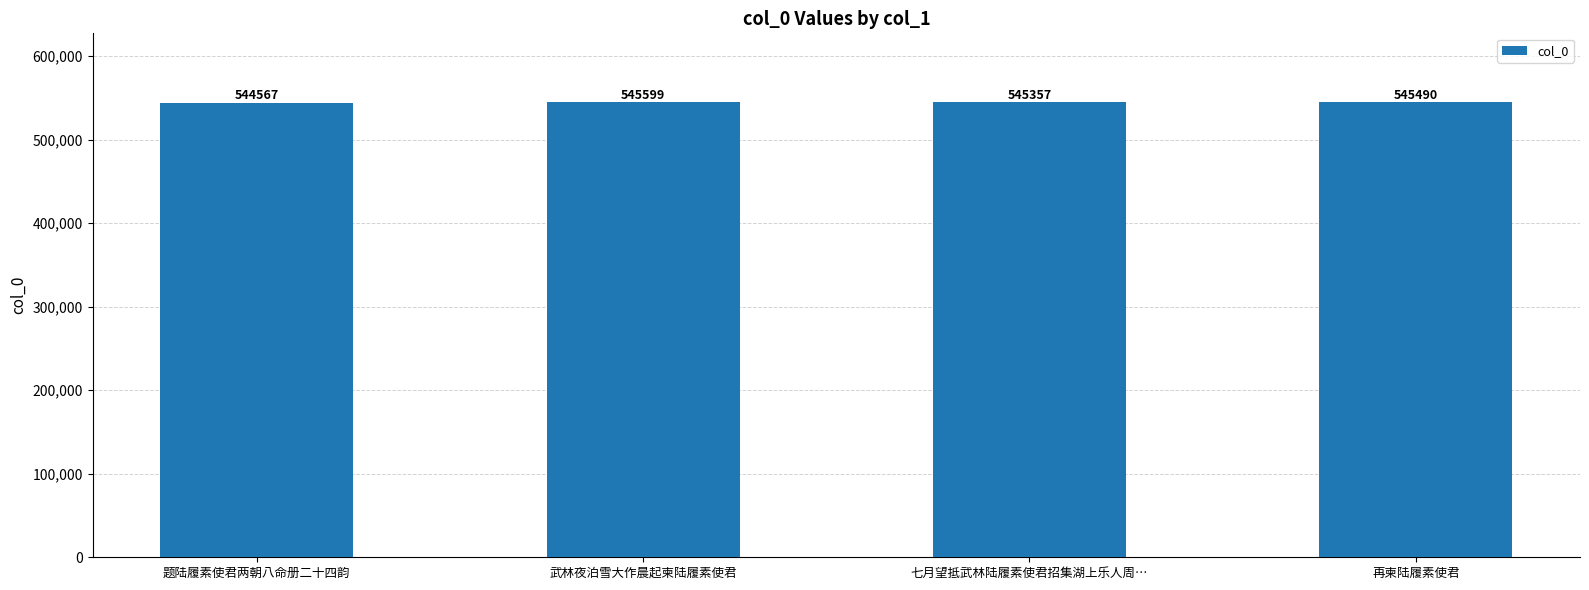

What is the difference between the maximum and second lowest values?

242